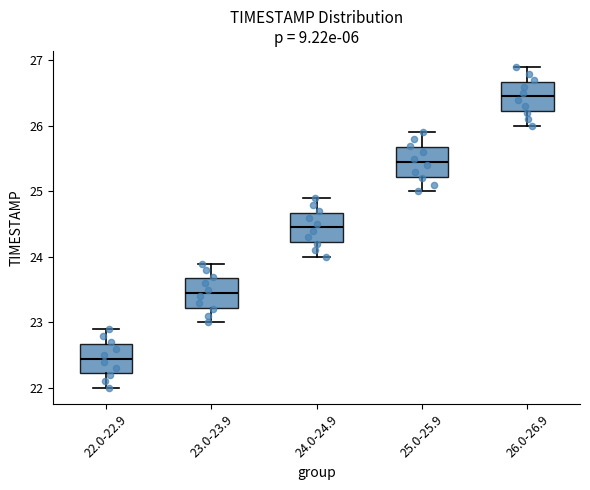

Where is the lower edge of the box for 25.0-25.9 on the y-axis? The values are not printed on the chart, so give them approximately, as read against the axis.

25.2